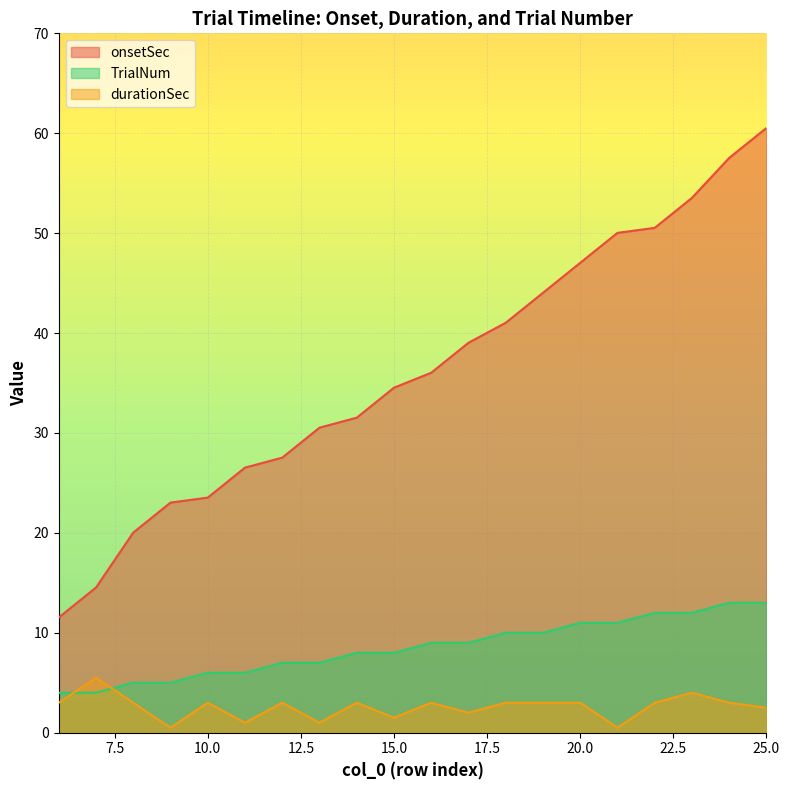

The durationSec series shows 3.0 at 24. True or false?

True